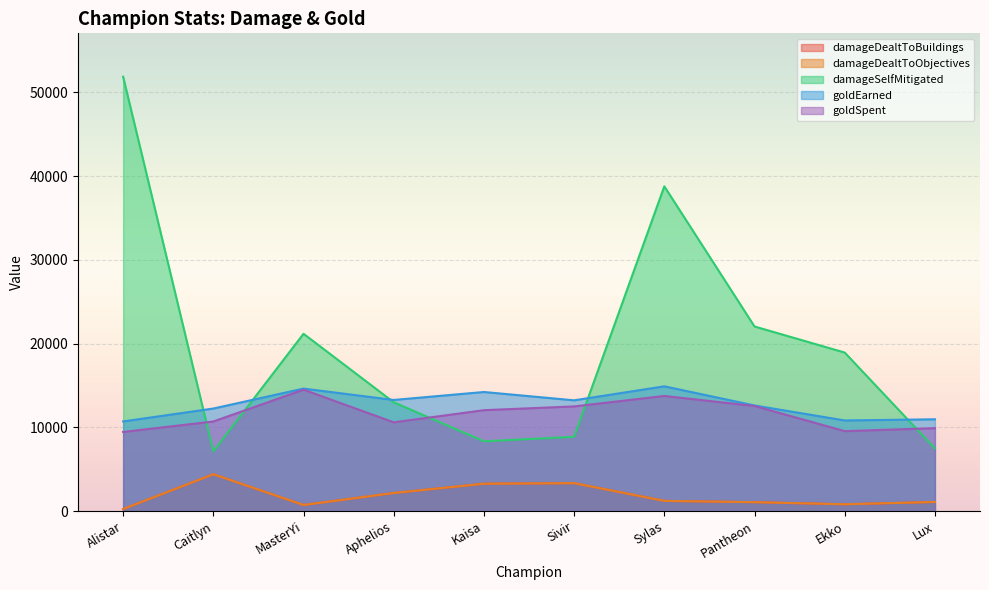

What is the value of the goldEarned point at the 6th from the left?

13228